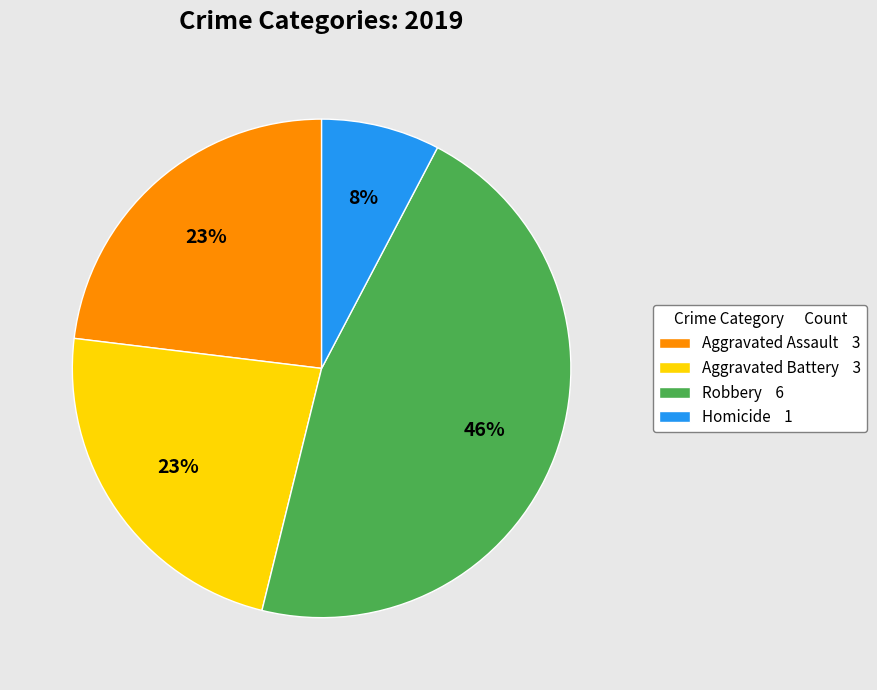

Between Aggravated Battery and Homicide, which is larger?

Aggravated Battery